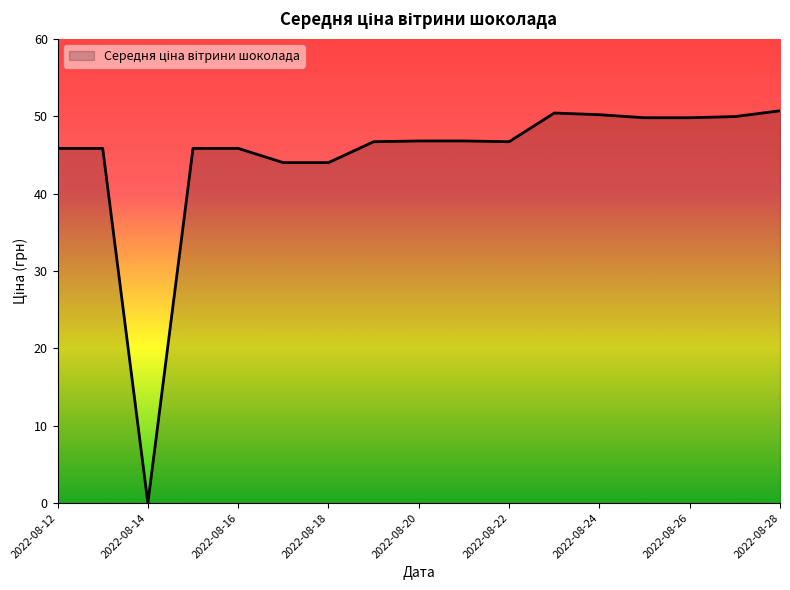

What is the maximum value shown in the chart?

50.7